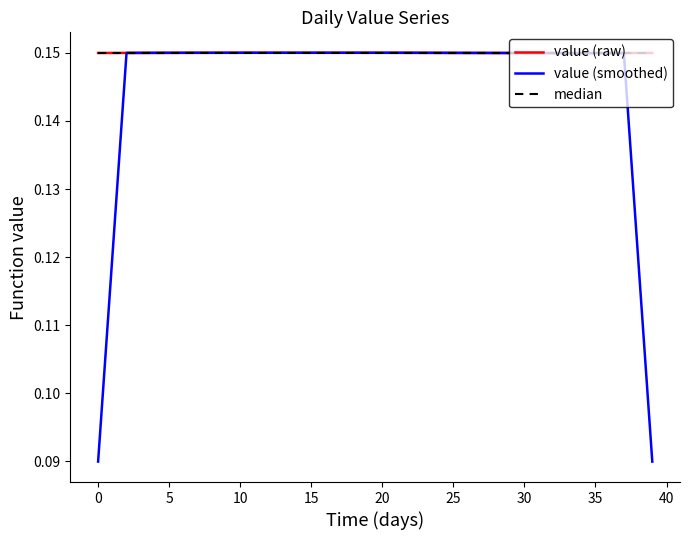

How many lines are shown in the chart?

3